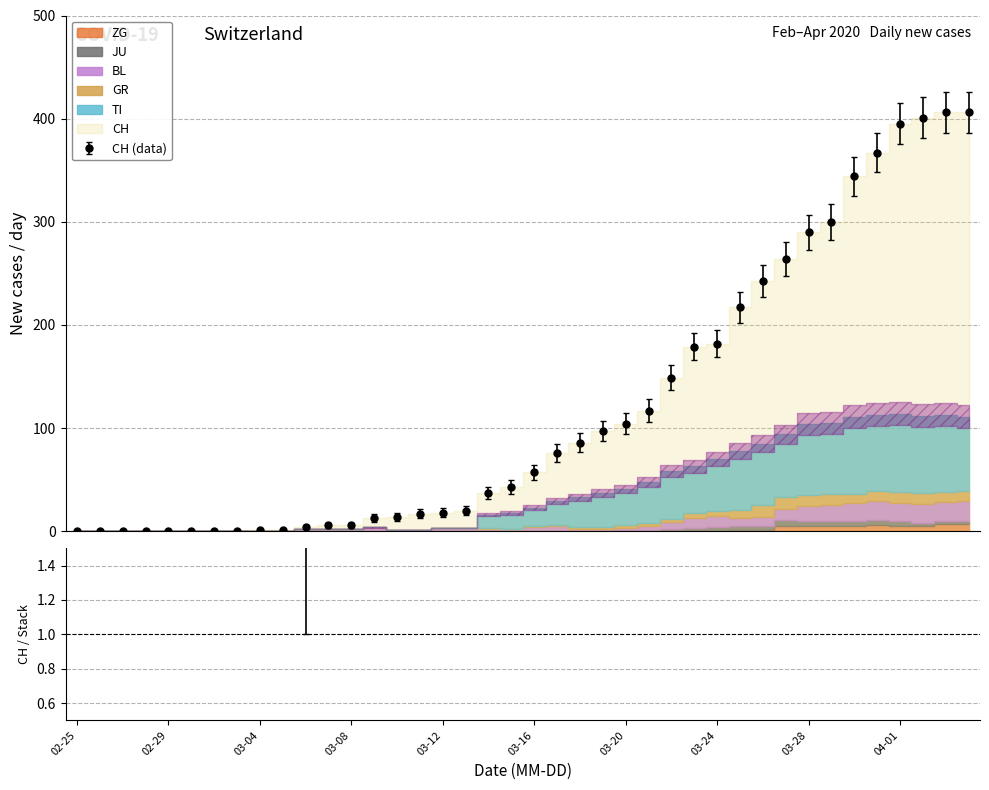

How many values in CH are above zero?

32